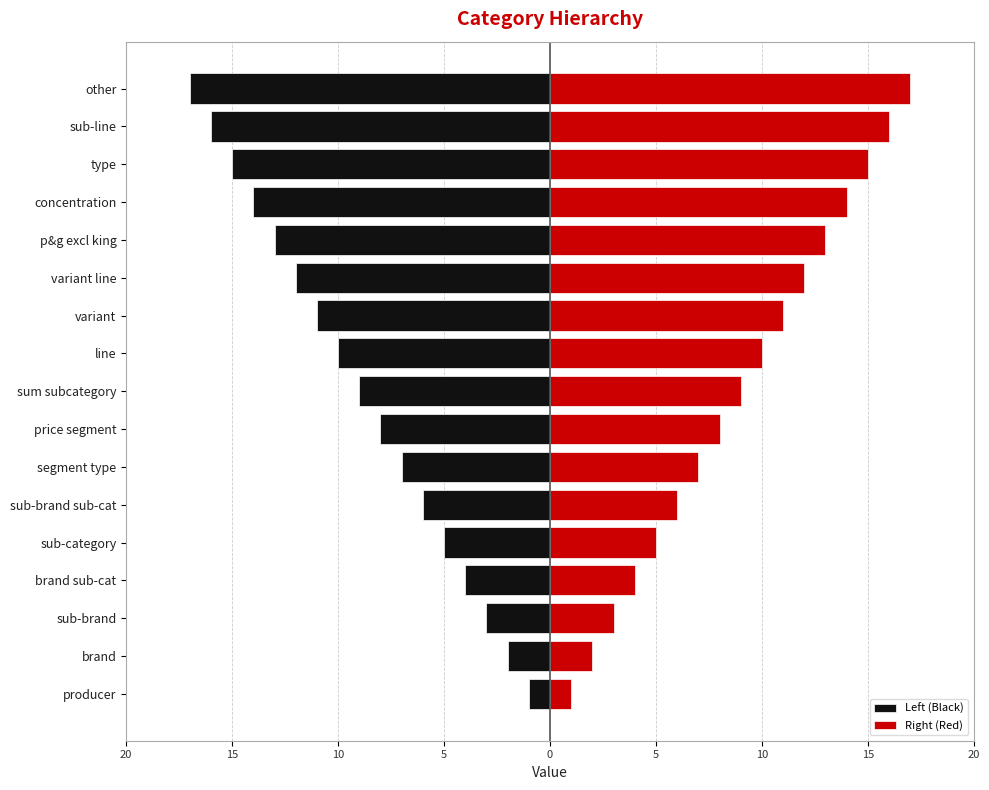

At how many categories does at least one series exceed 3?

14